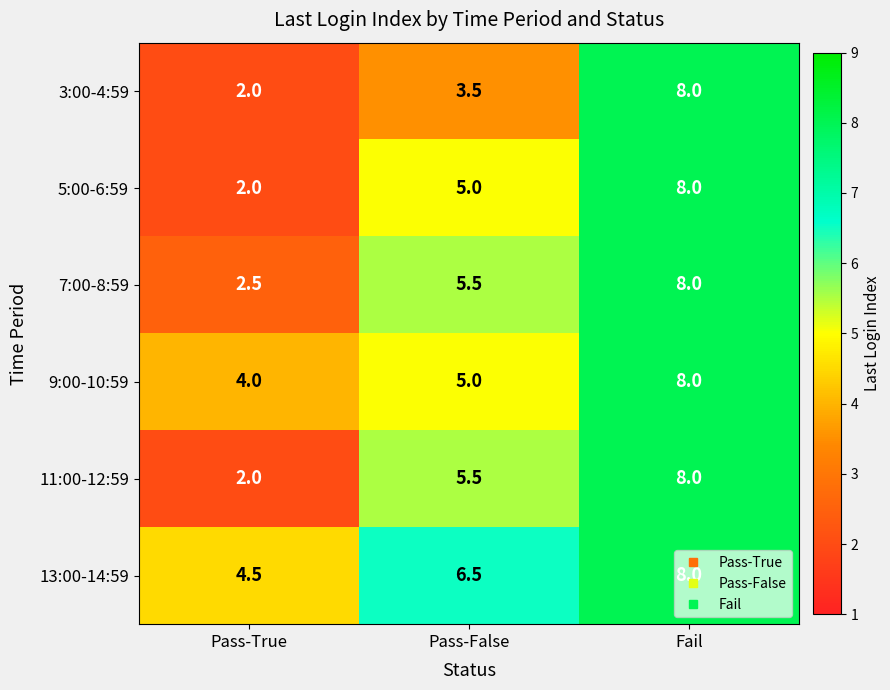

What is the difference between the highest and lowest values at Pass-False?

3.0